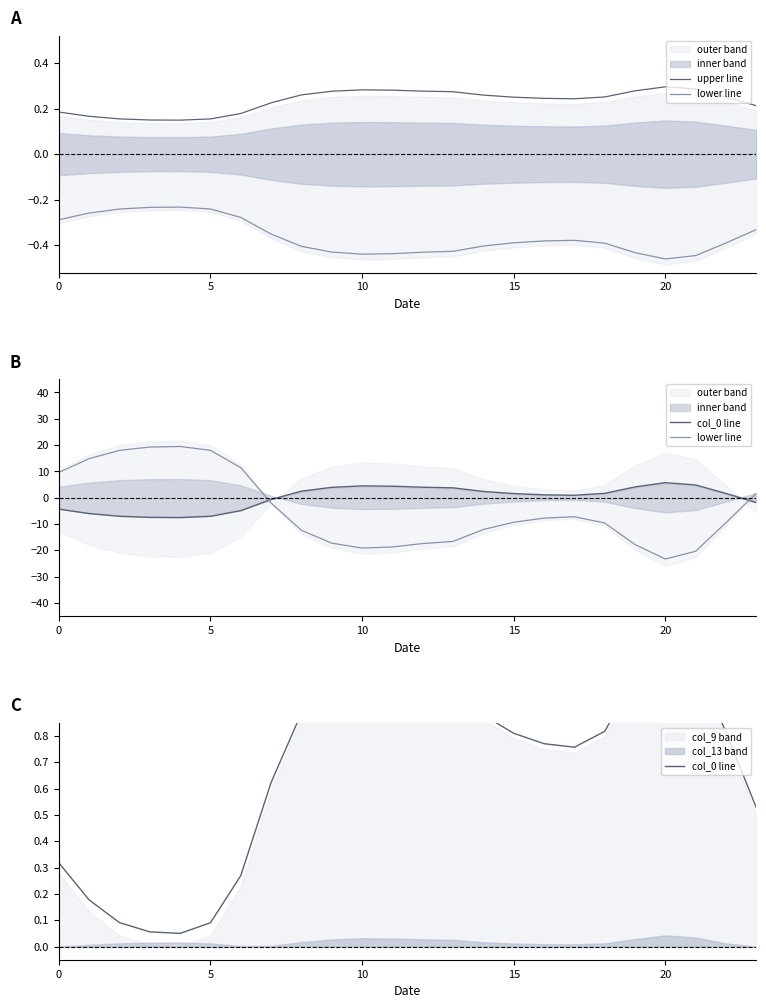

After their last crossing, which series has the higher values: col_0 line or lower line?

lower line